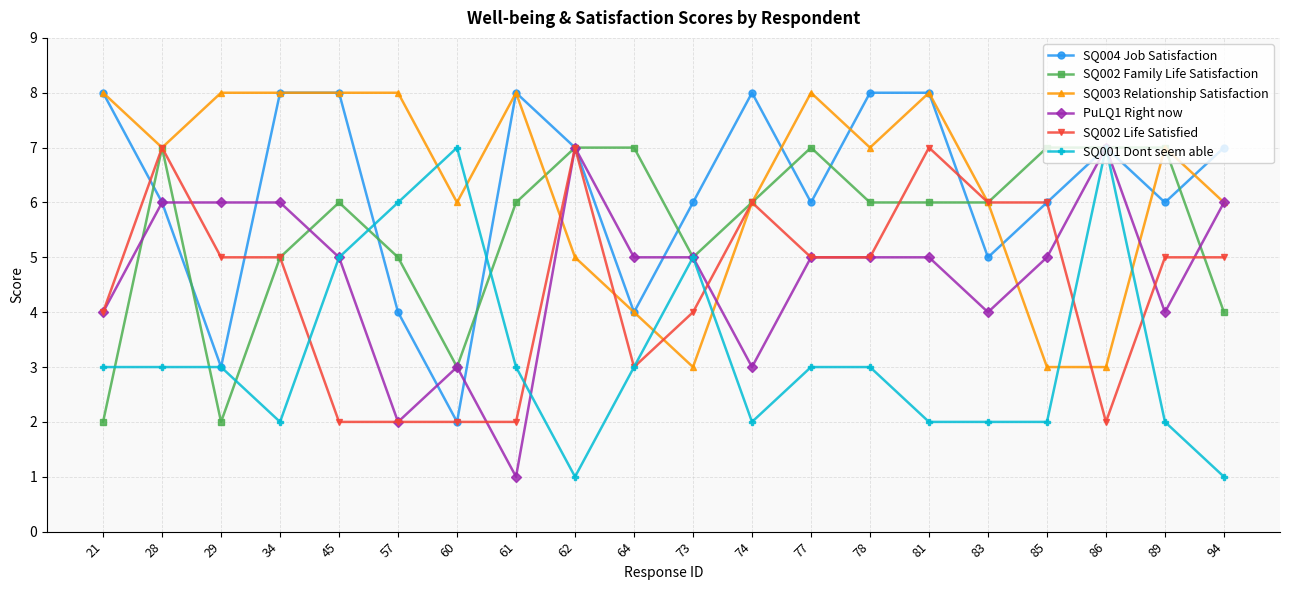

At how many categories does at least one series exceed 2?

20